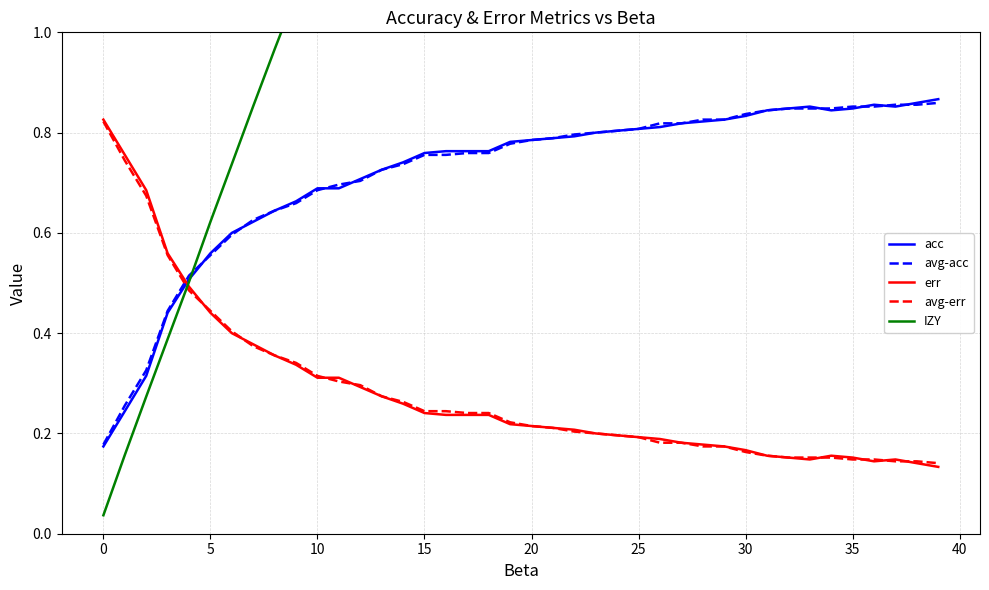

Is it true that err equals 0.2 at 31?

True